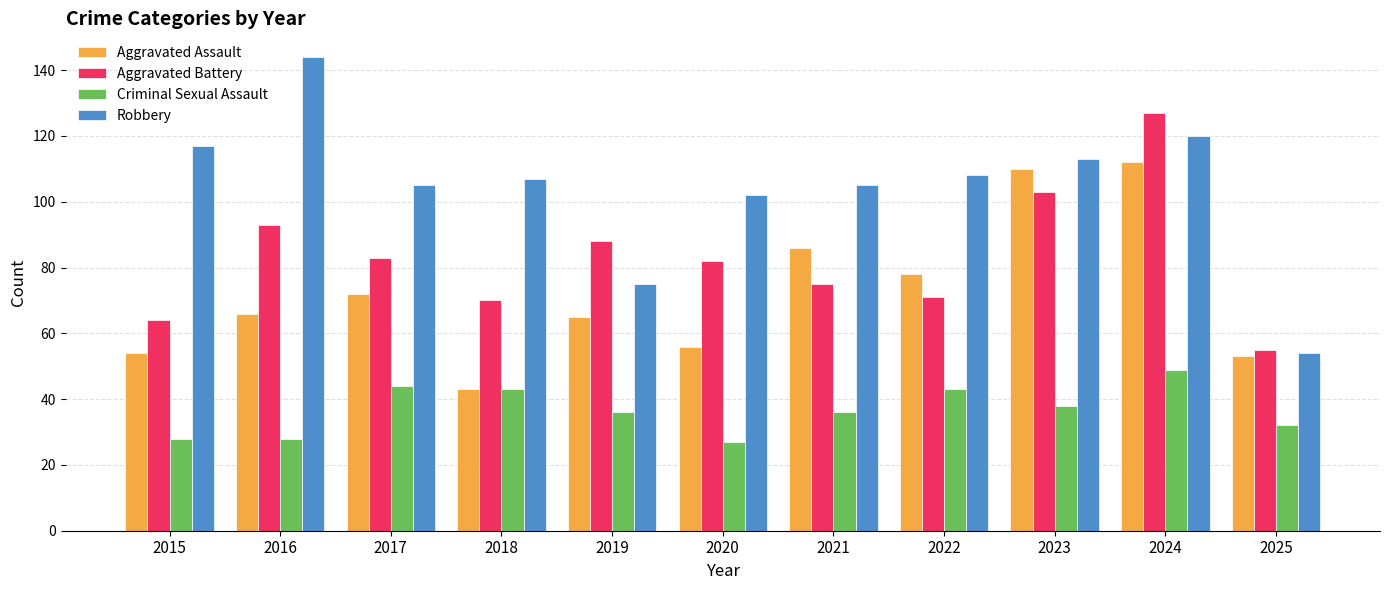

What is the minimum value for Aggravated Battery?

55